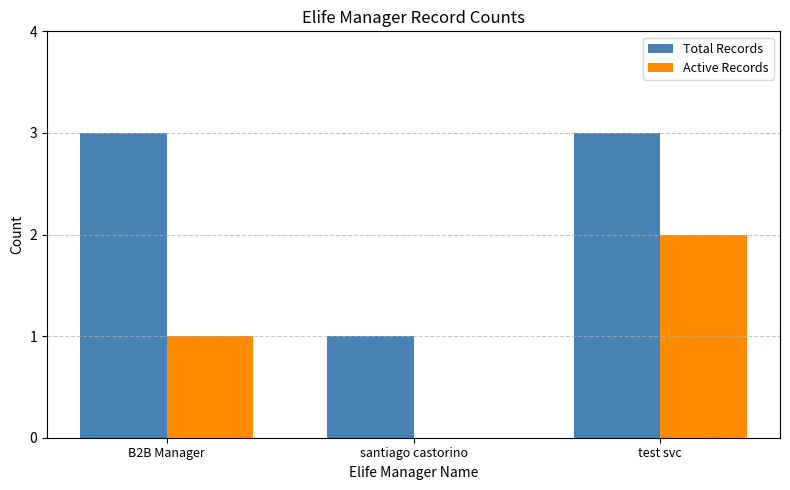

Reading left to right, list all the values displayed in this chart.

Total Records: 3	1	3
Active Records: 1	0	2